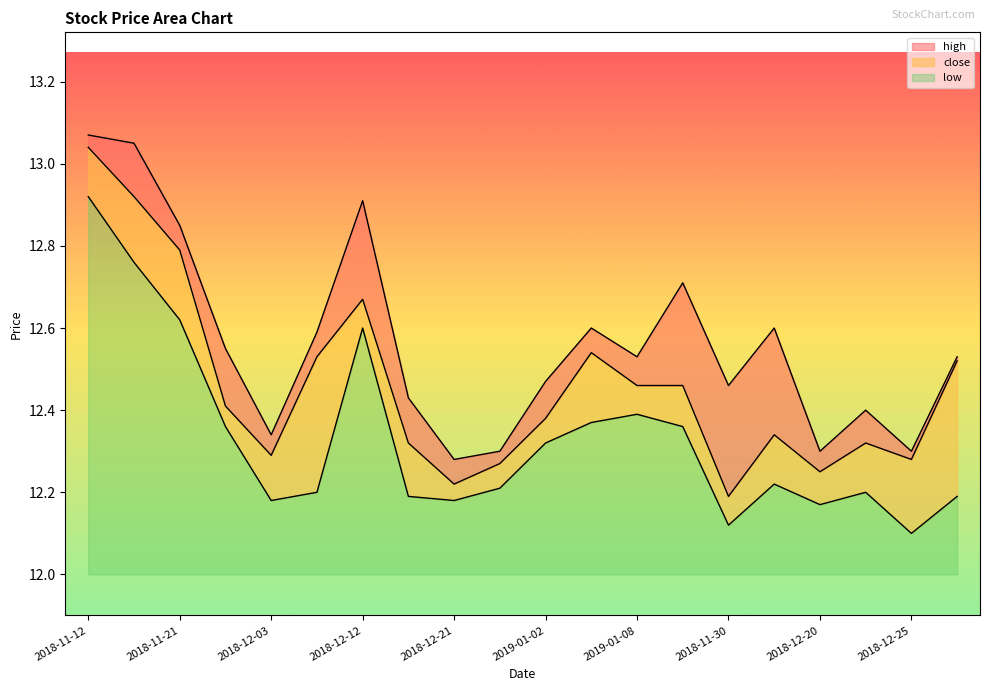

How many distinct data groups are displayed?

3